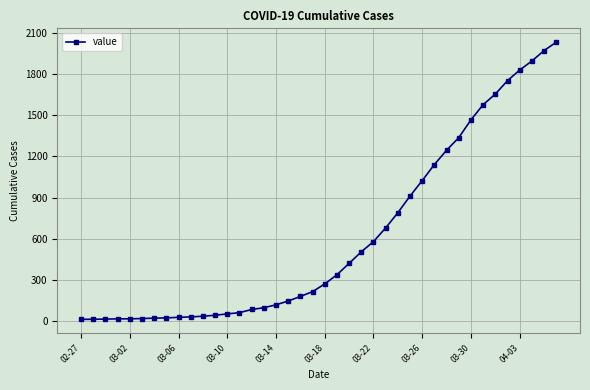

What is the minimum value shown in the chart?

13